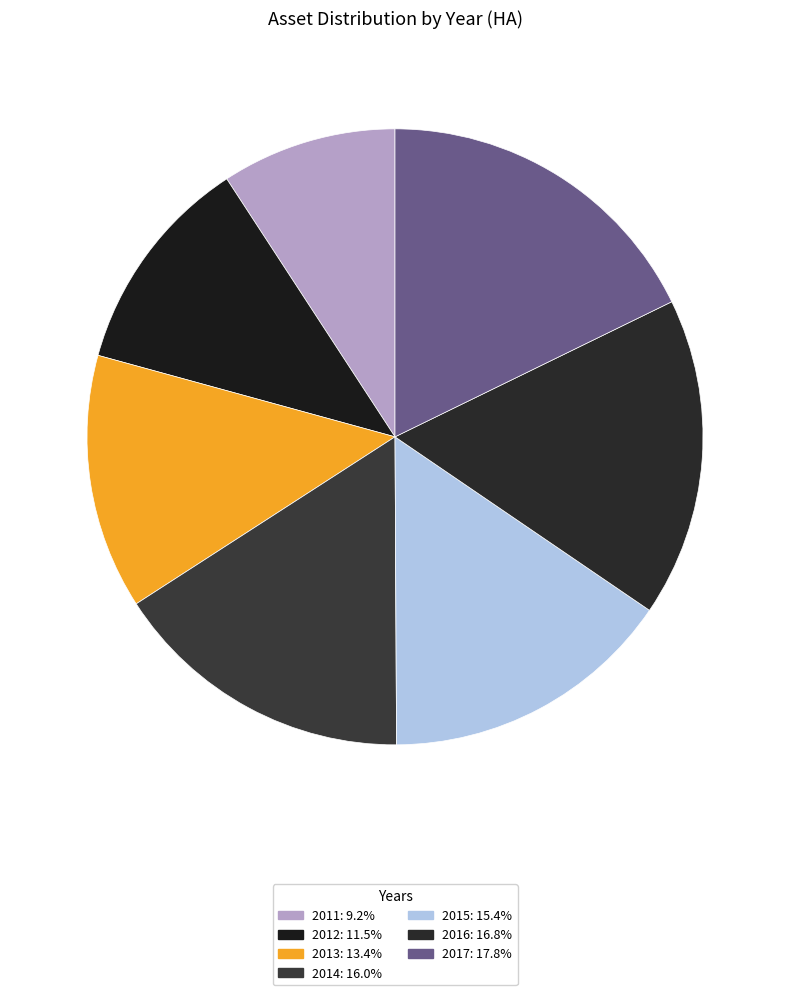

To the nearest percent, what is the difference between the largest and smallest slice percentages?

9%